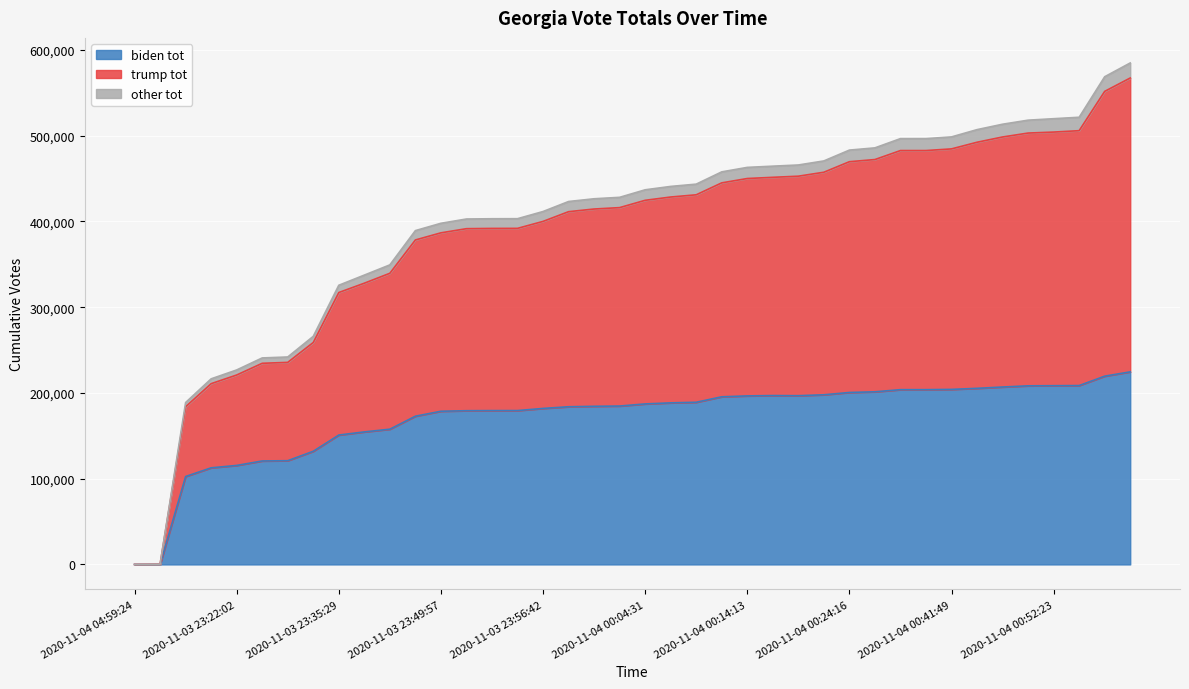

What is the highest value of the biden tot series?

224581